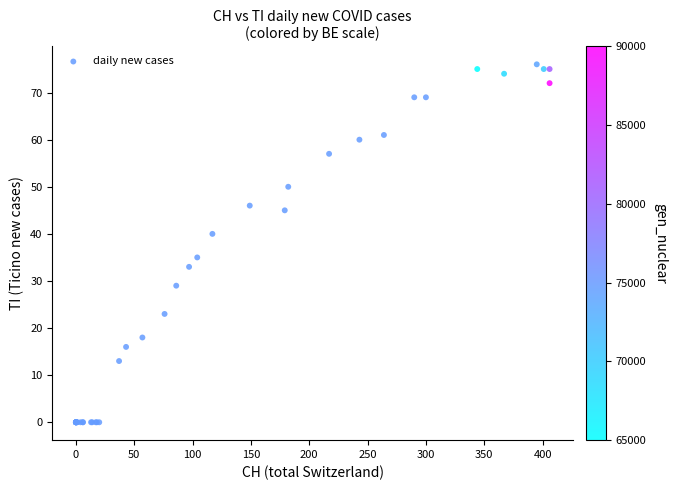

What Y value in the scatter plot is closest to 38?

40